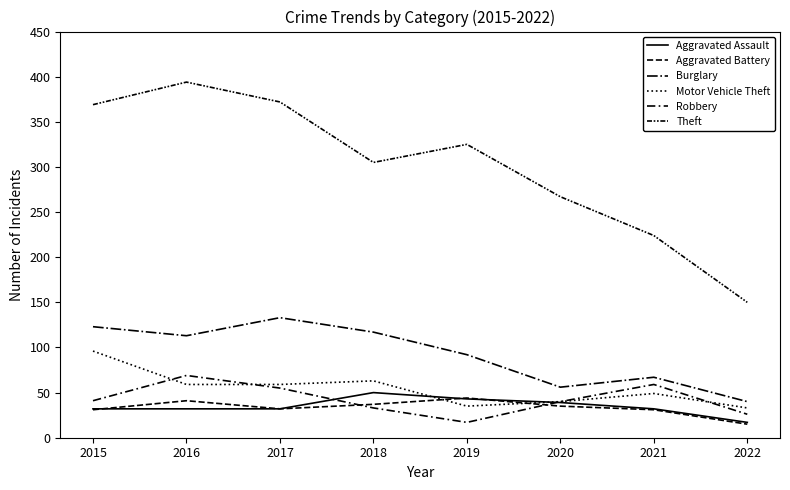

What is the sum of all Robbery values?

340